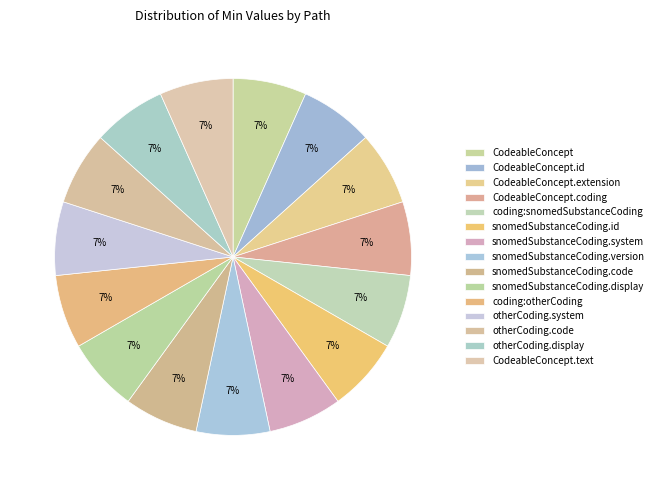

Is there a majority slice in this chart?

No